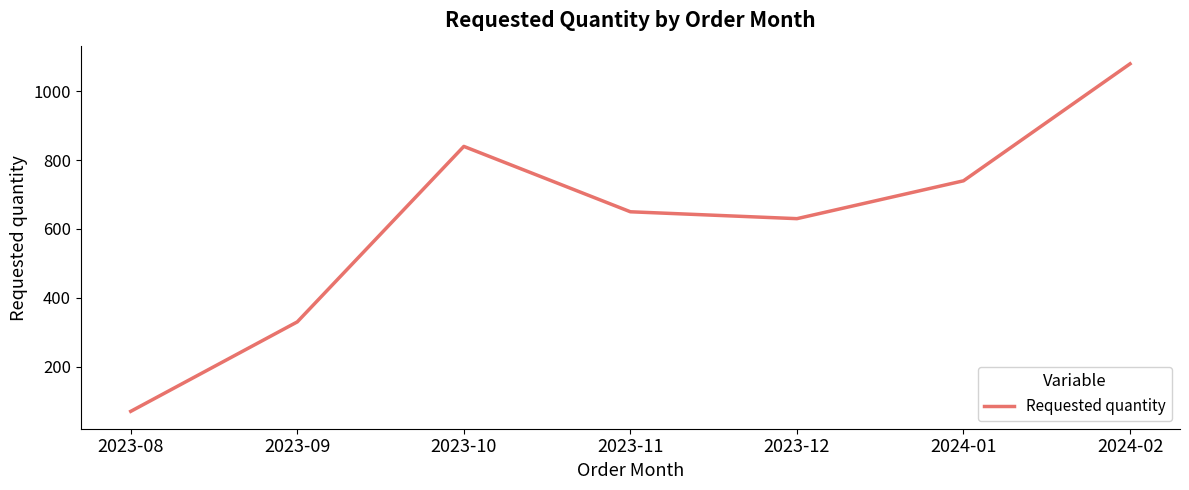

Which has a higher value, 2023-08 or 2024-01?

2024-01